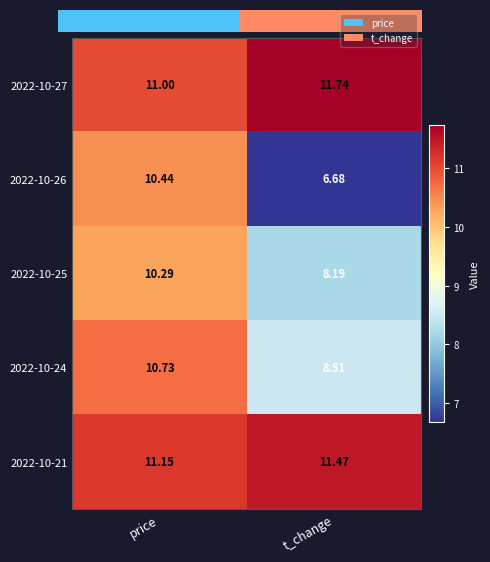

At how many categories does at least one series exceed 8?

2